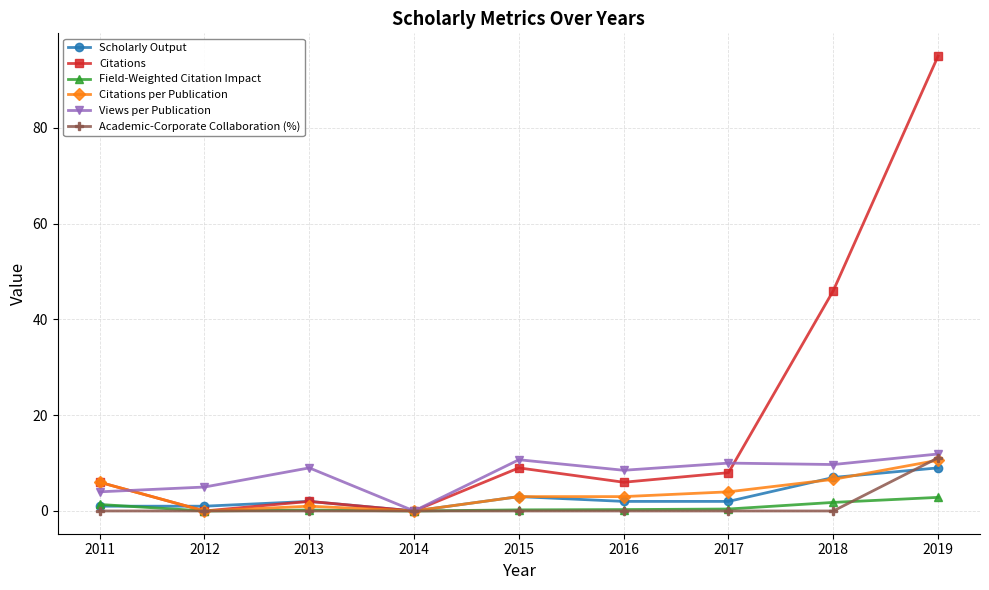

What is the sum of the Citations per Publication values at 2012 and 2011?

6.0